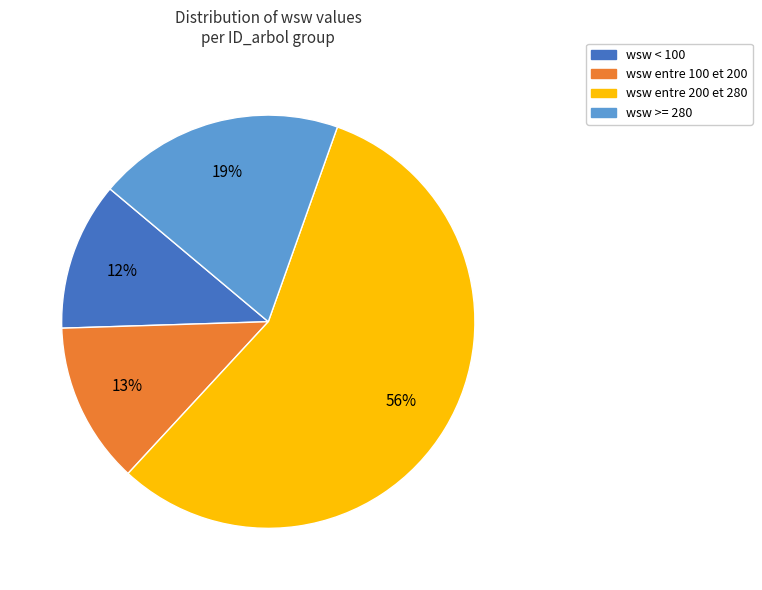

How many slices are in this pie chart?

4